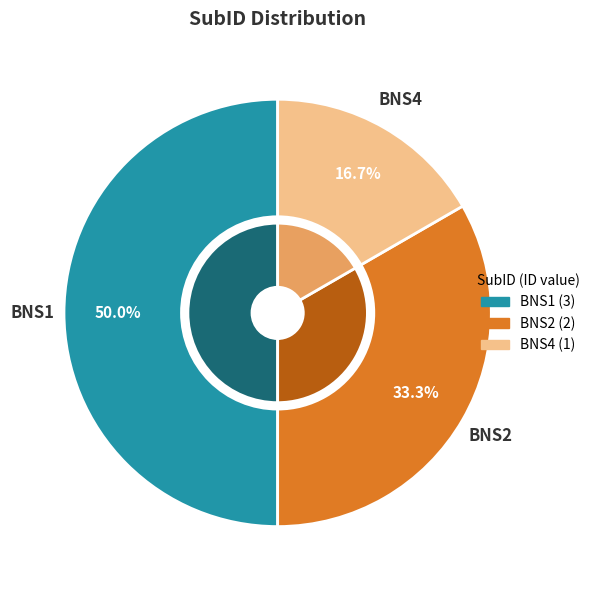

To the nearest percent, what percentage of the pie is BNS2?

33%